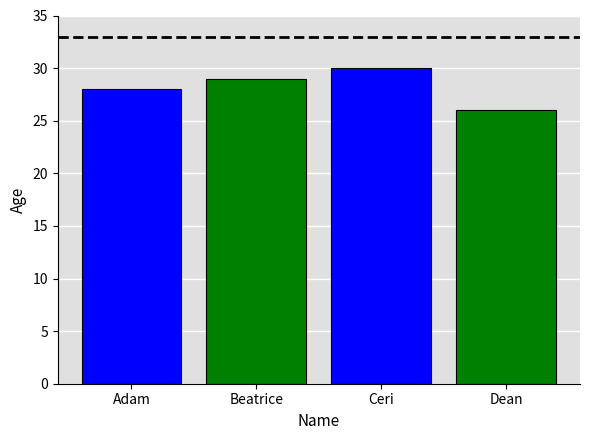

Is it true that the value at Dean is 47?

False